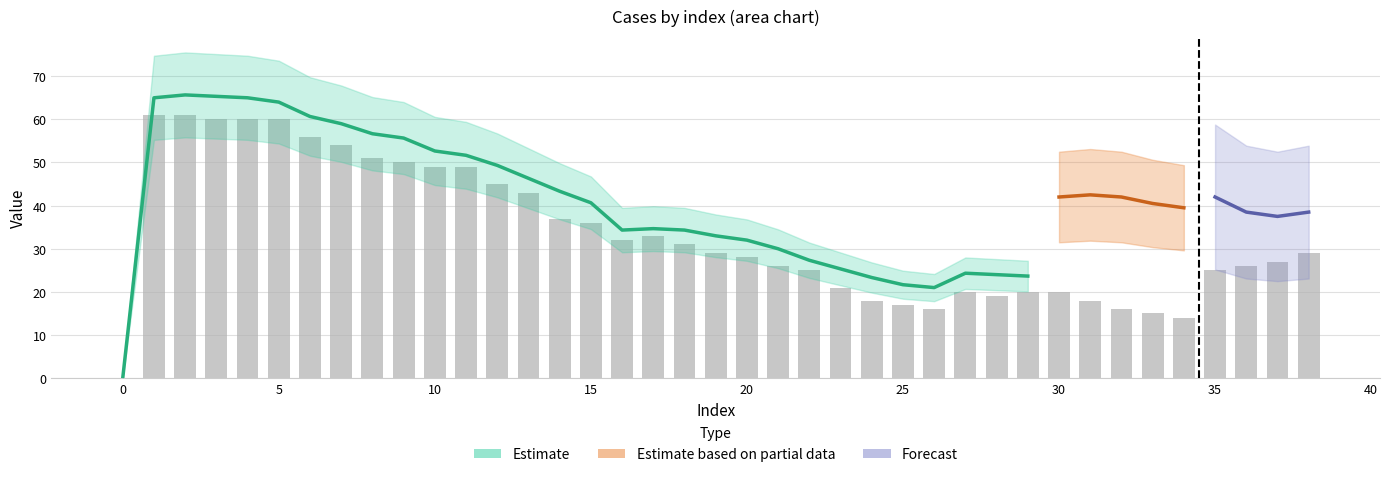

Are the bars grouped side by side (vs. stacked)?

Yes